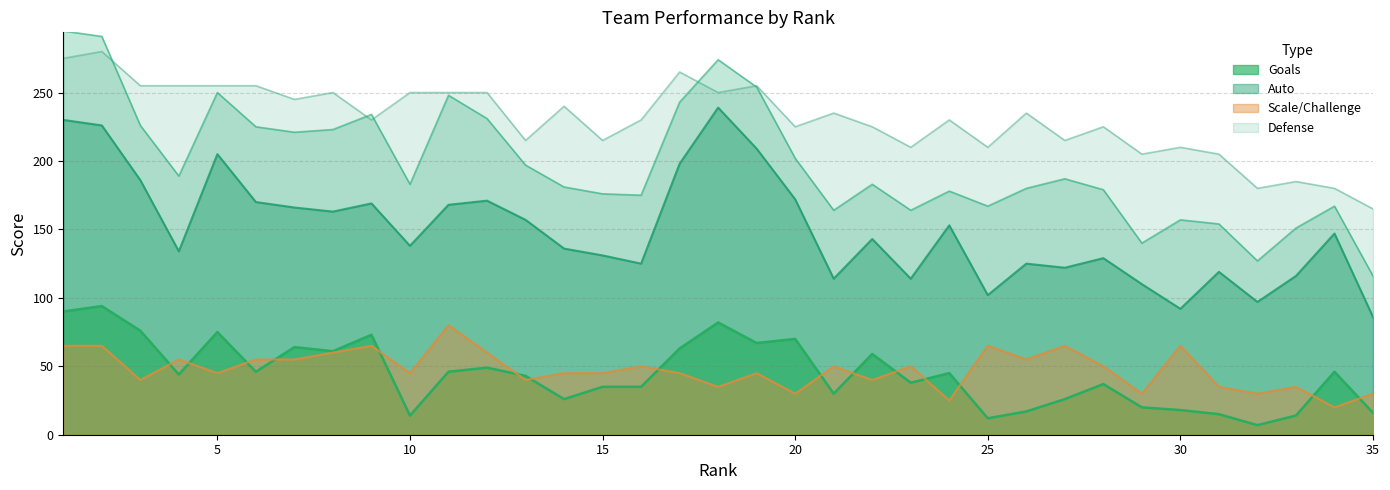

Which series has the widest spread of values?

Defense